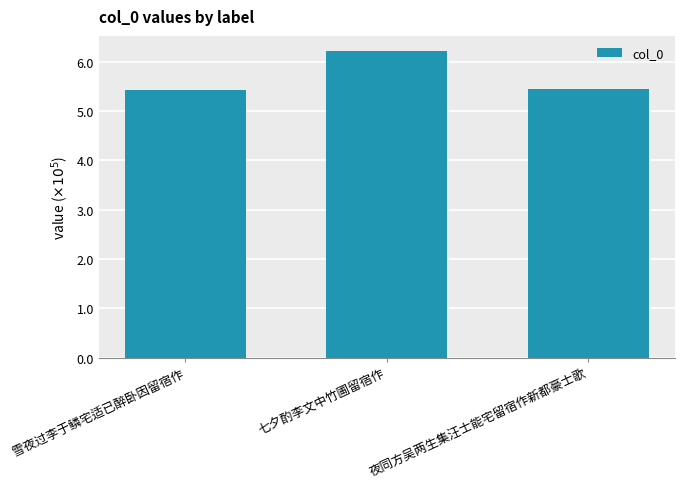

At which category does the chart reach its minimum across all series?

雪夜过李于鳞宅适已醉卧因留宿作